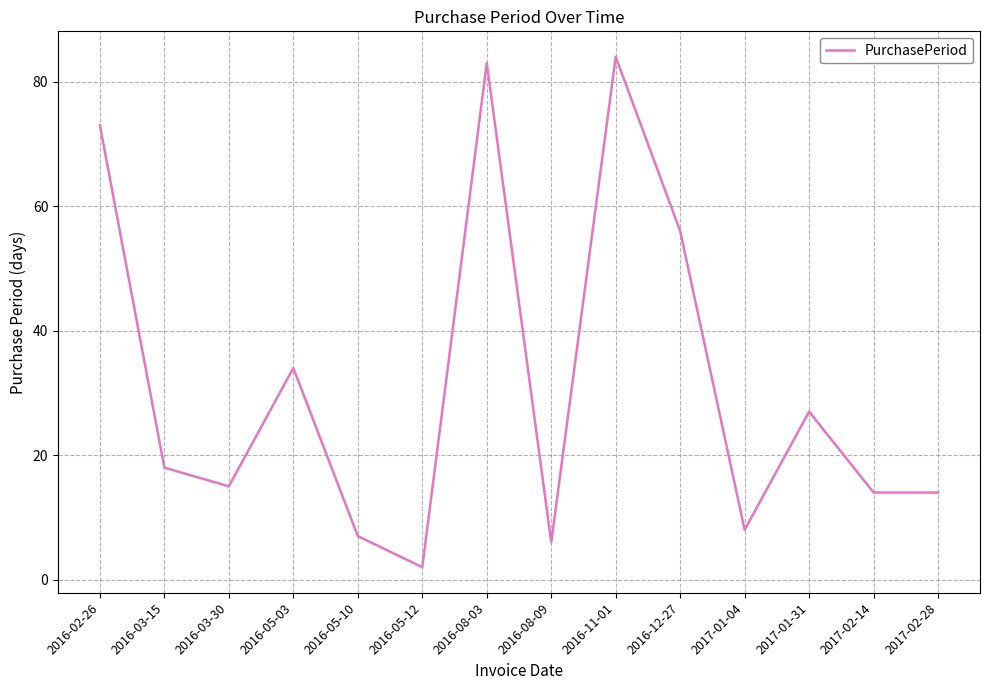

What is the ratio of the value at 2016-08-03 to the value at 2016-02-26?

1.1